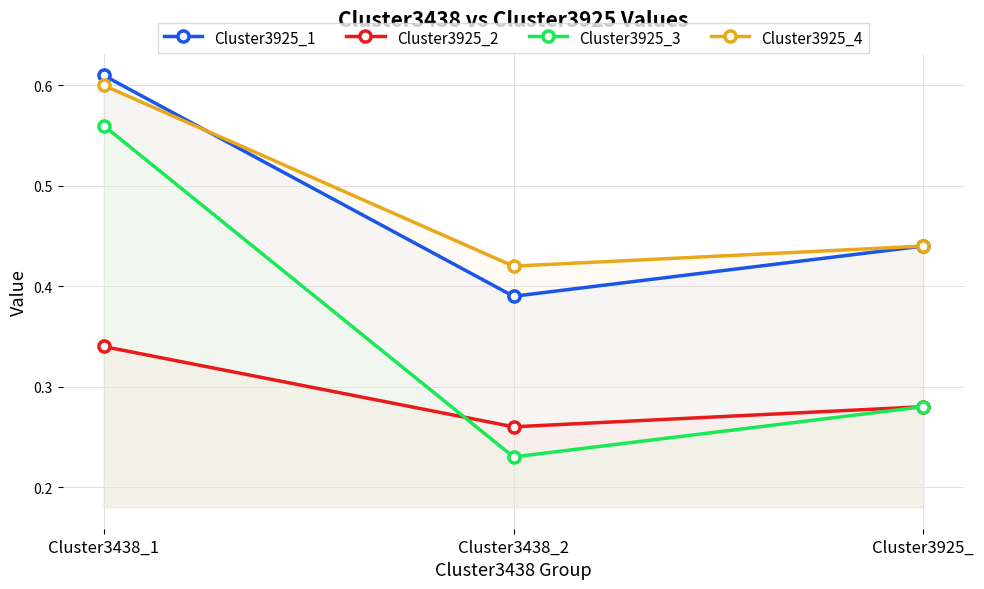

Is the value of Cluster3925_3 at Cluster3438_2 greater than the value of Cluster3925_2 at Cluster3438_2?

No